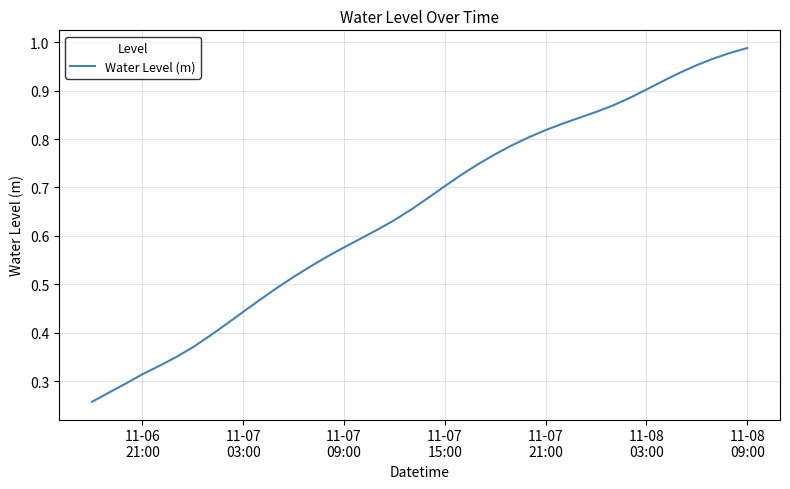

How many lines are shown in the chart?

1